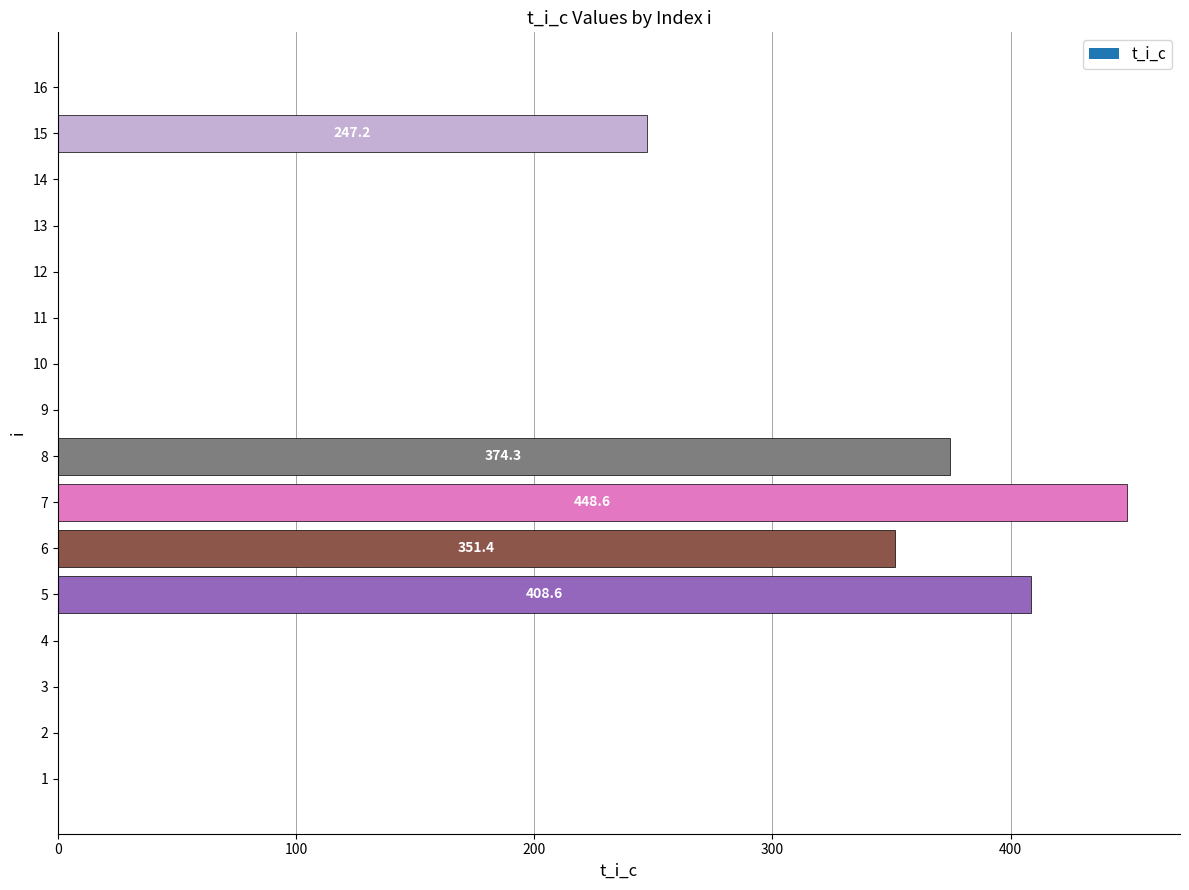

Where is the data nearest to the value 224?

15